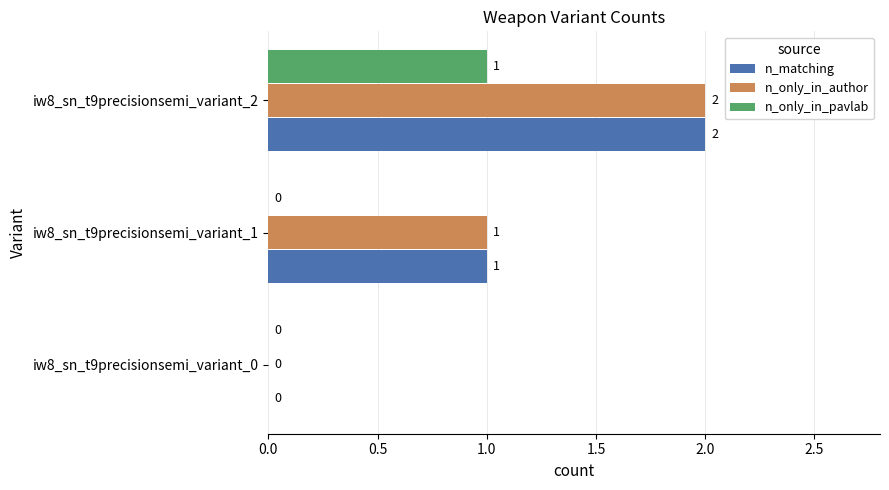

The value of n_matching at iw8_sn_t9precisionsemi_variant_1 is 1. True or false?

True